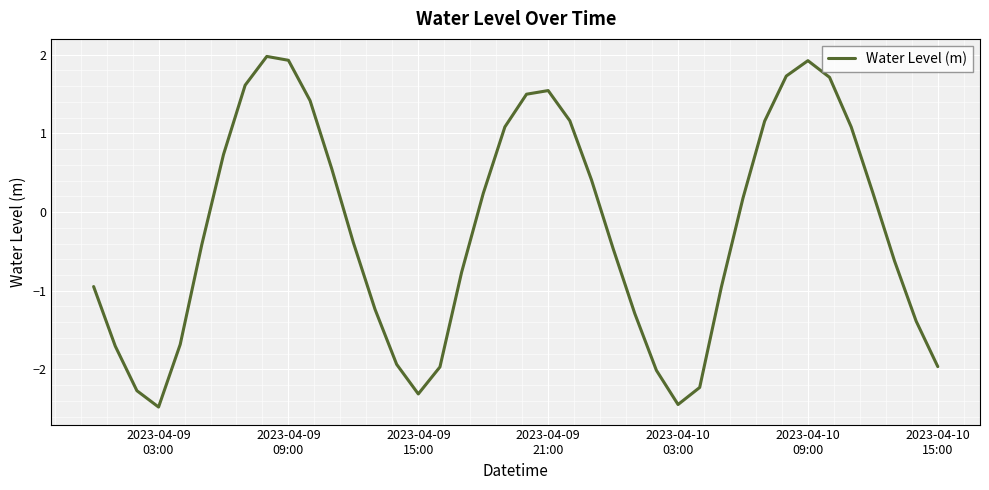

What is the difference between the maximum and minimum values?

4.5